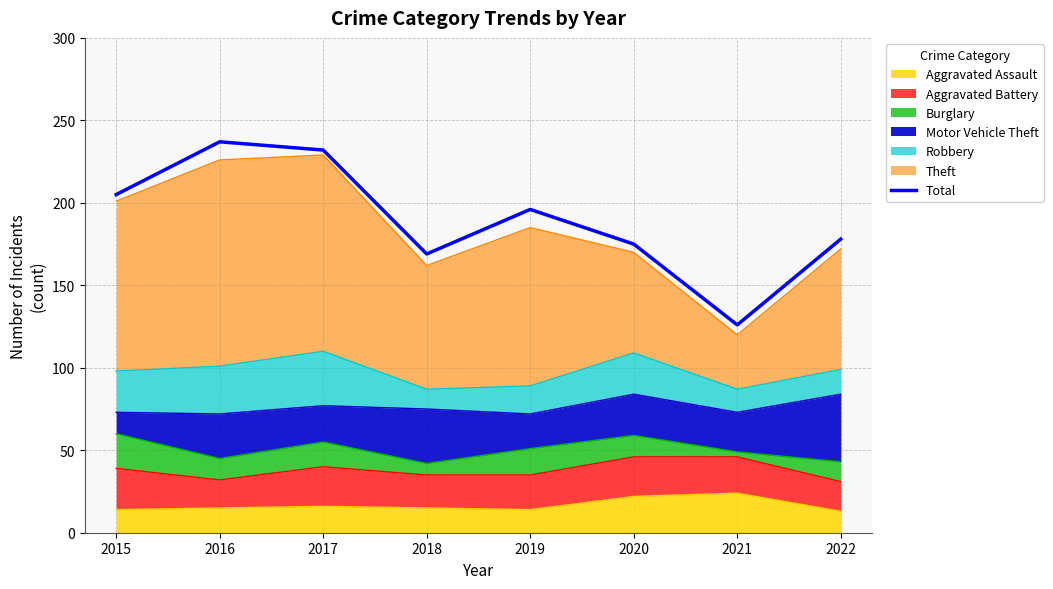

What is the change in value from 2021 to 2022?

+52